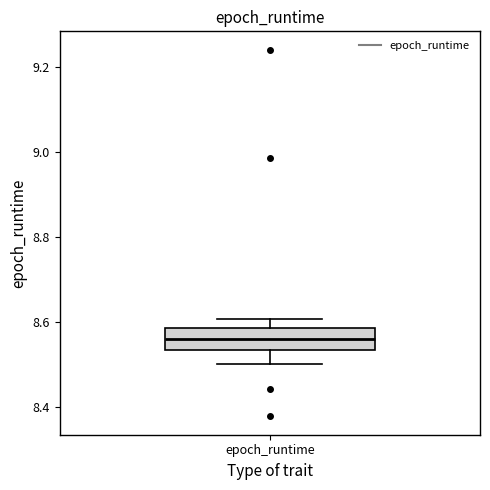

Transcribe this box plot: give where the median line is, the range the box spans, and where the two whiskers end, as read against the y-axis. The values are not printed on the chart, so give them approximately, as read against the axis.

median 8.56, box 8.54 to 8.58, whiskers 8.50 to 8.60